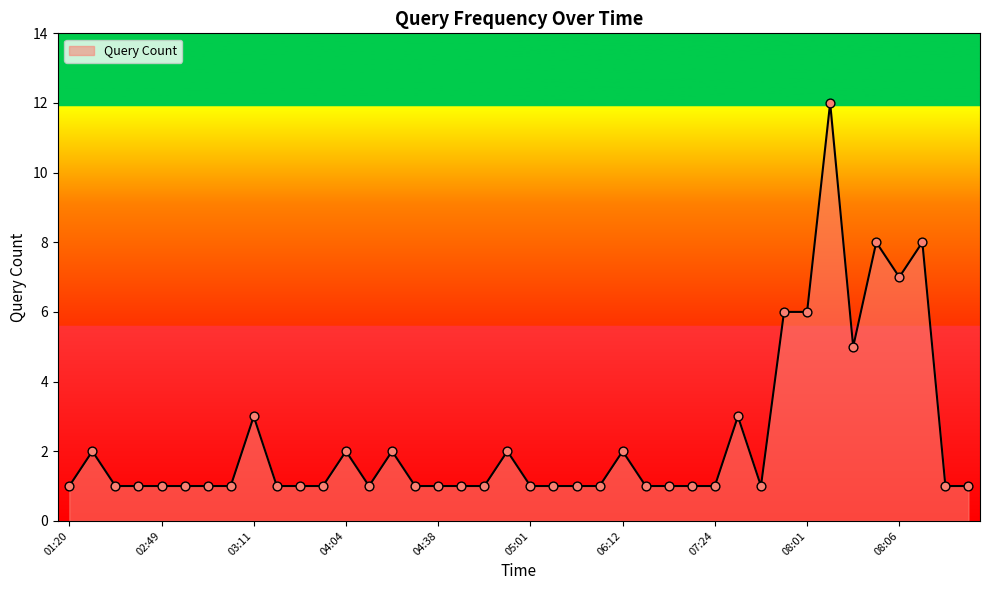

What is the maximum value shown in the chart?

12